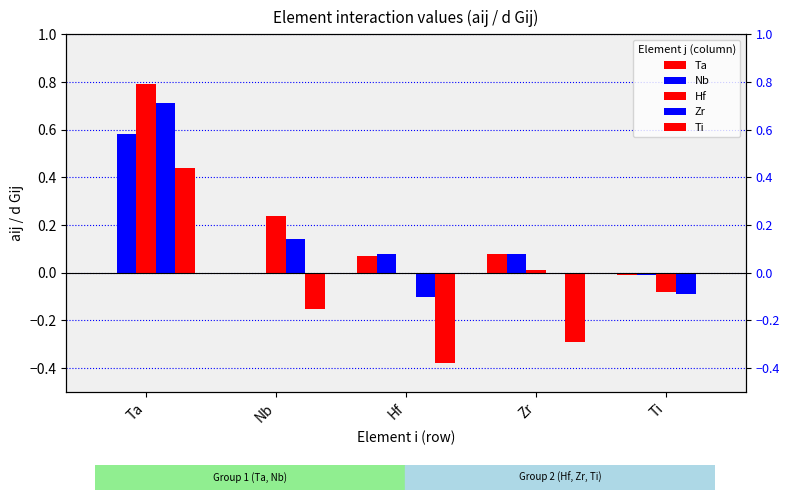

Reading left to right, list all the values displayed in this chart.

Ta: Ta=0.0	Nb=0.0	Hf=0.1	Zr=0.1	Ti=-0.0
Nb: Ta=0.6	Nb=0.0	Hf=0.1	Zr=0.1	Ti=-0.0
Hf: Ta=0.8	Nb=0.2	Hf=0.0	Zr=0.0	Ti=-0.1
Zr: Ta=0.7	Nb=0.1	Hf=-0.1	Zr=0.0	Ti=-0.1
Ti: Ta=0.4	Nb=-0.1	Hf=-0.4	Zr=-0.3	Ti=0.0